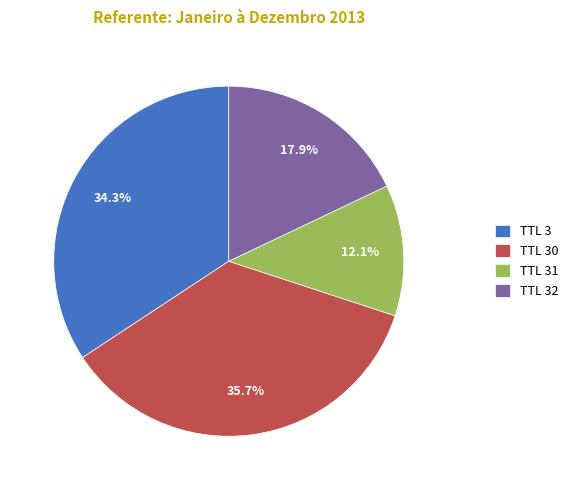

Between TTL 30 and TTL 31, which is larger?

TTL 30